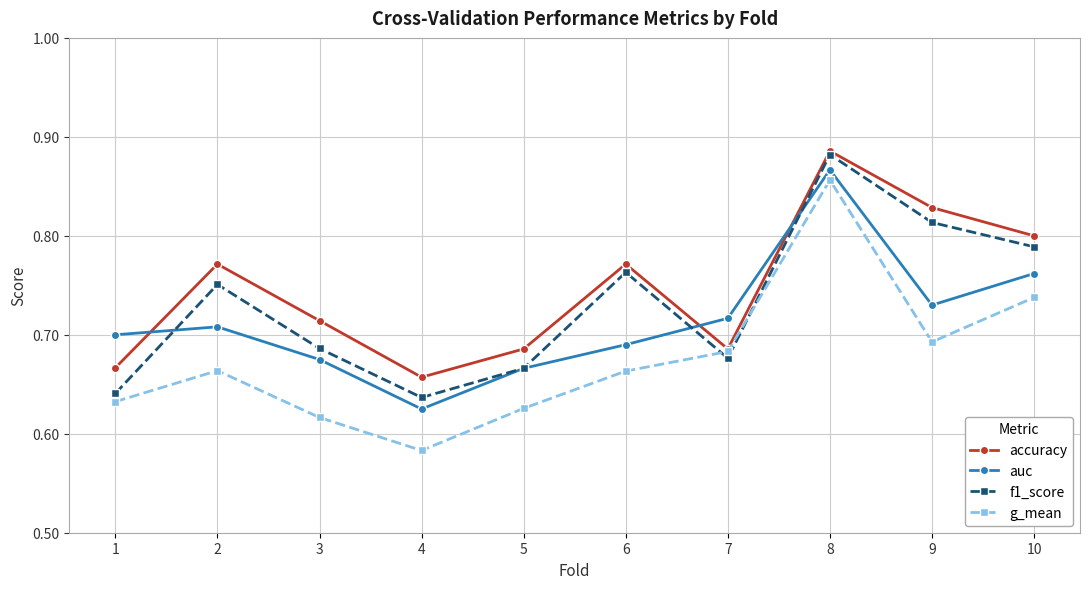

Which series has the widest spread of values?

g_mean